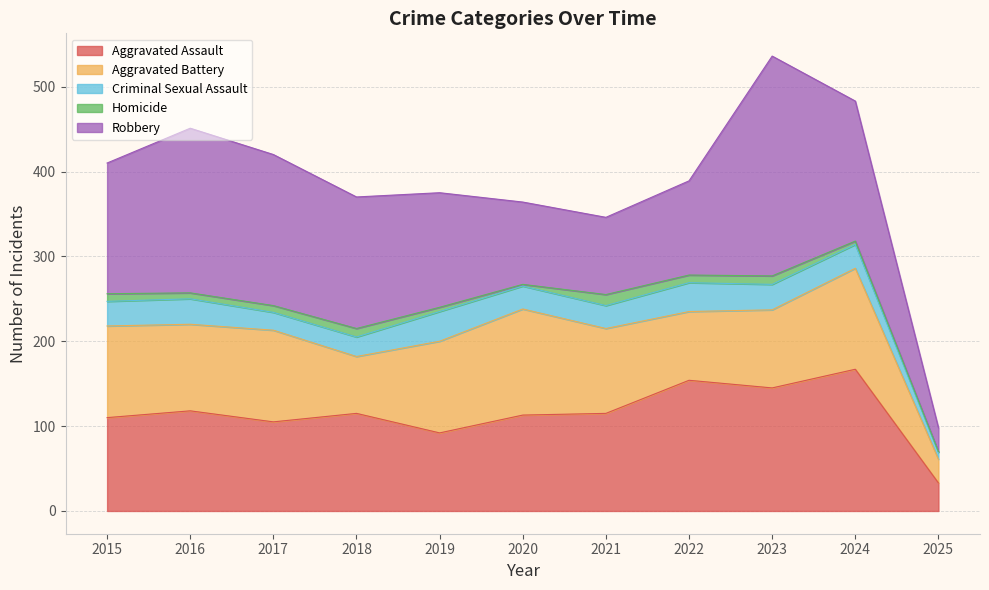

Does the chart have visible grid lines?

Yes